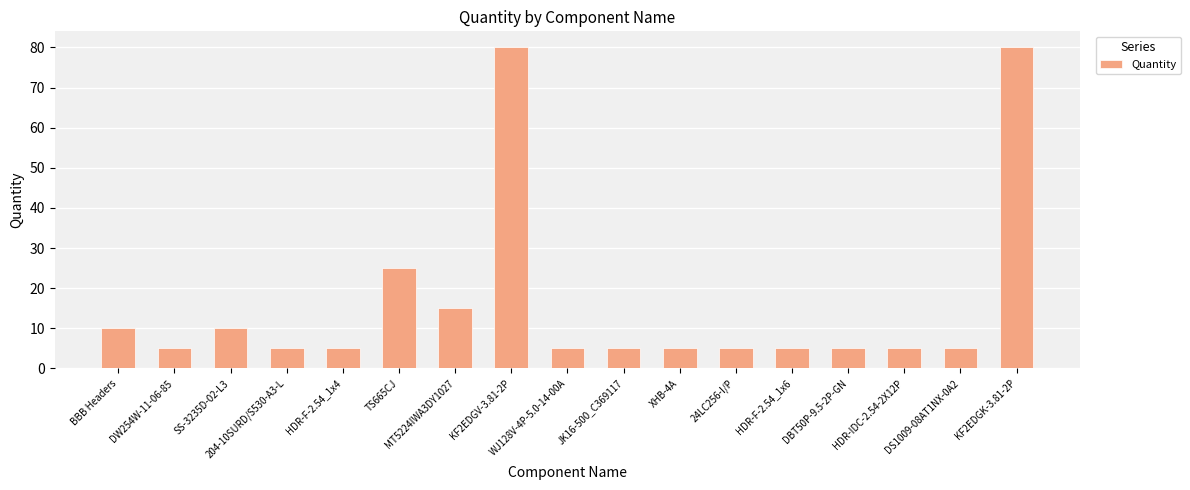

What is the value of the 17th bar from the left?

80